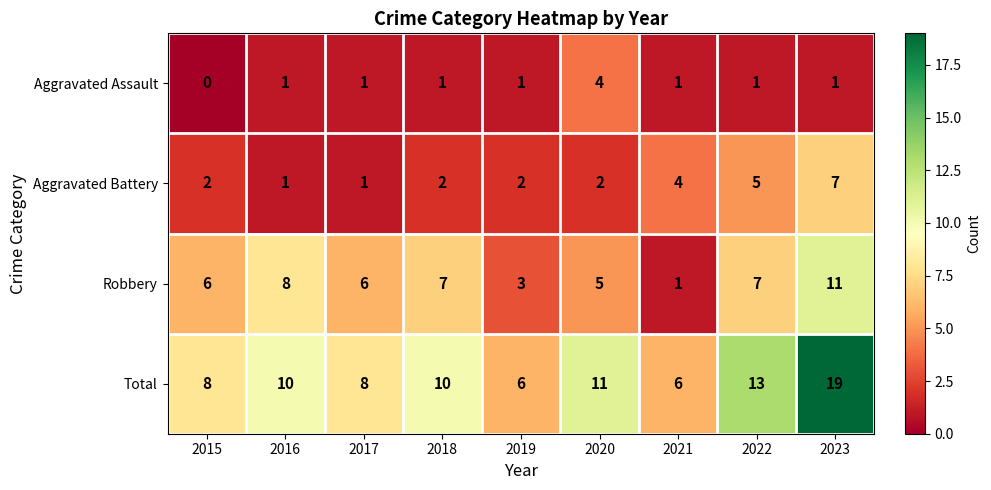

At which category is the sum across all series the highest?

2023